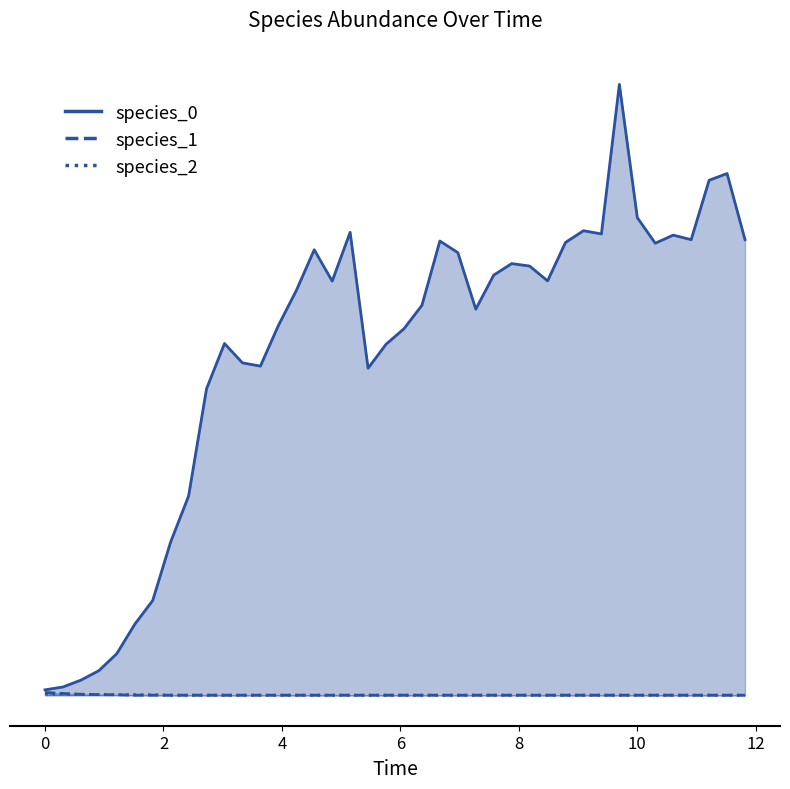

At which category does the chart reach its minimum across all series?

8